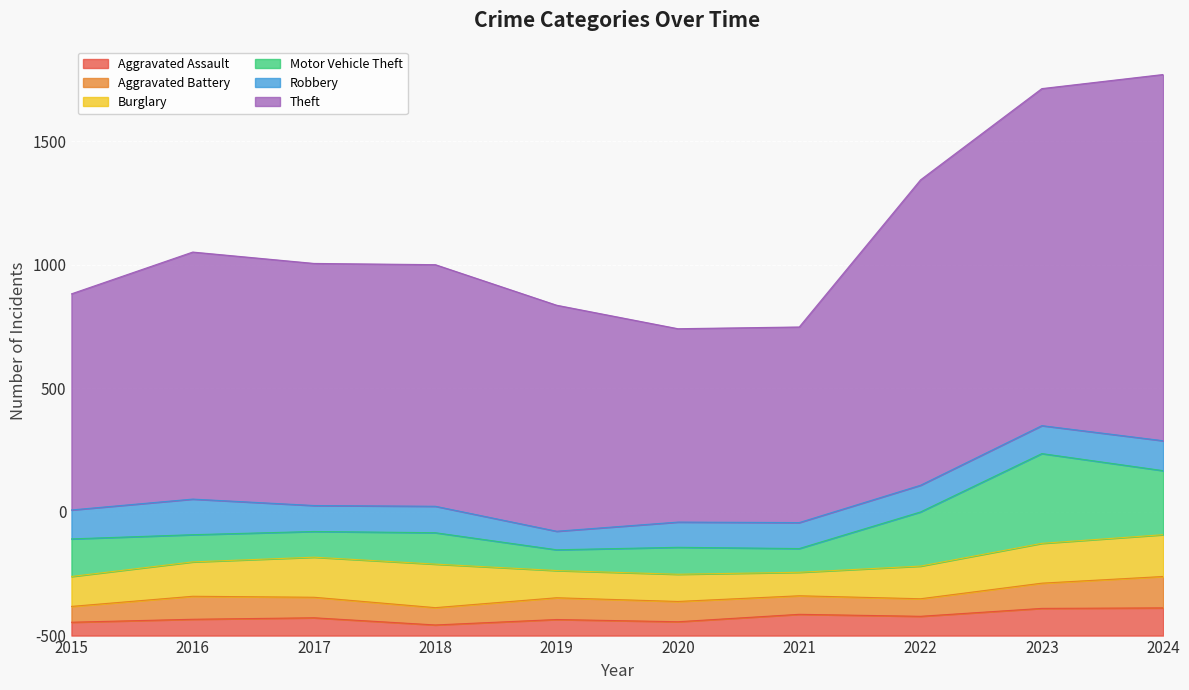

What is the highest value of the Robbery series?

144